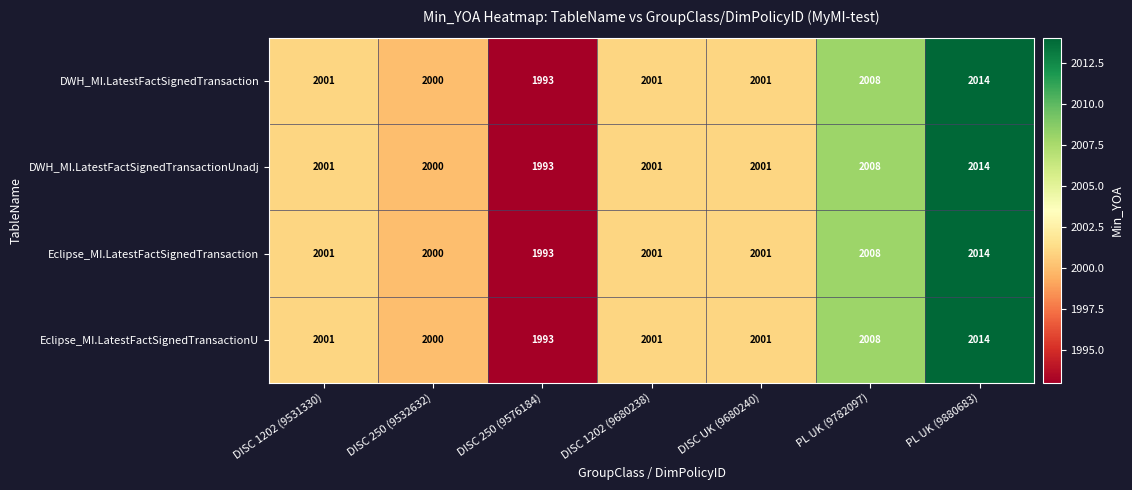

Is it true that DWH_MI.LatestFactSignedTransactionUnadj equals 2001 at DISC 1202 (9680238)?

True